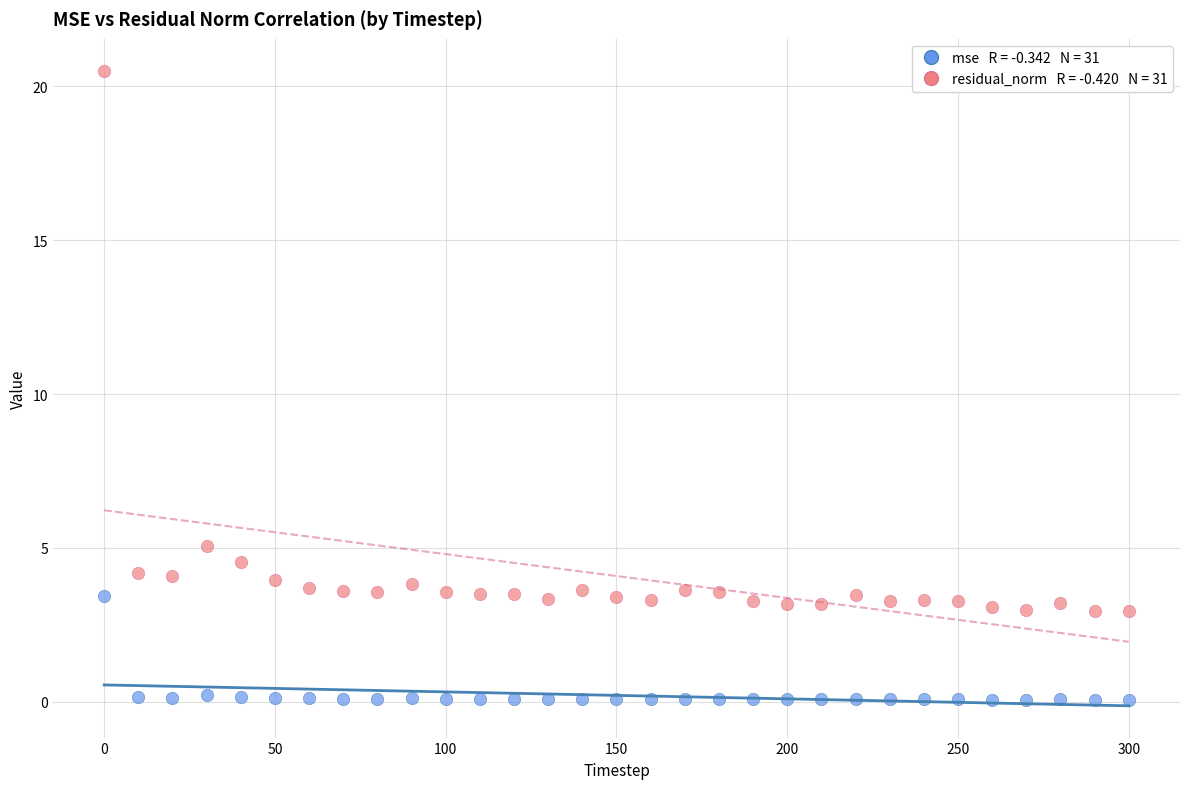

Across all series, what Y value is closest to 10?

5.1